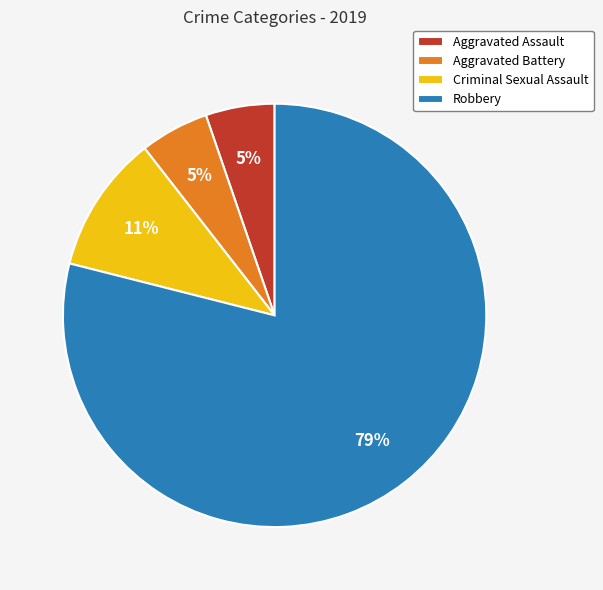

What percentage is the Criminal Sexual Assault slice, to the nearest percent?

11%